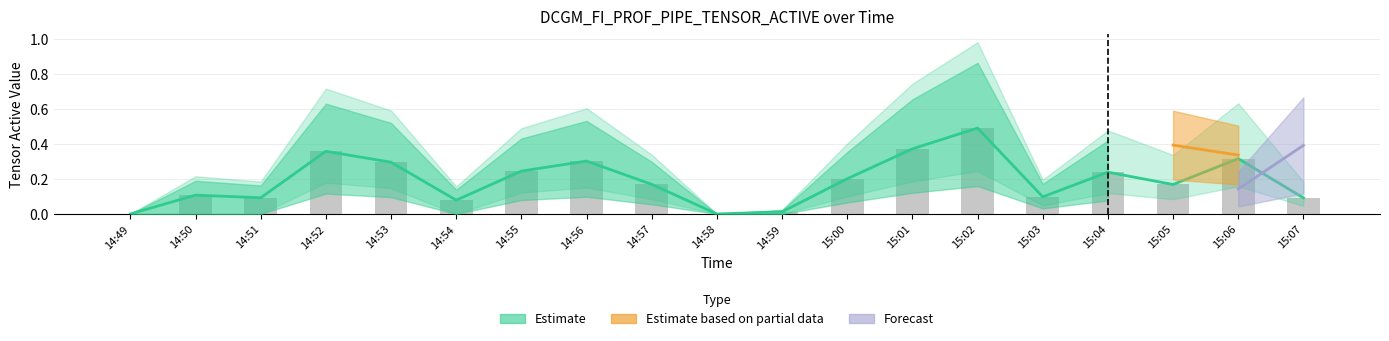

What is the label of the 8th bar from the right?

15:00